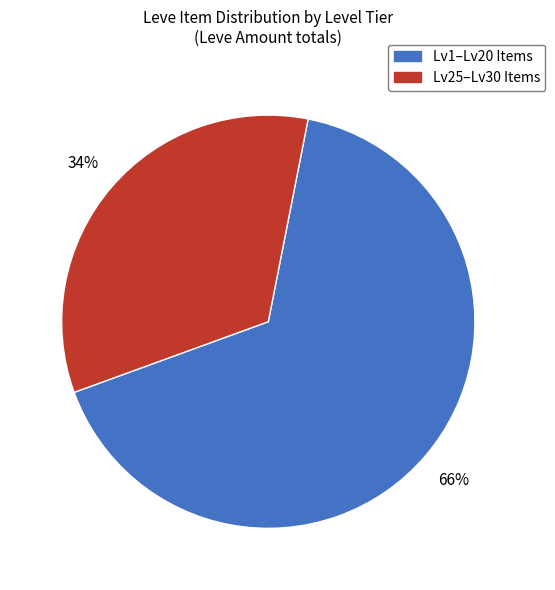

Does any single category account for the majority?

Yes